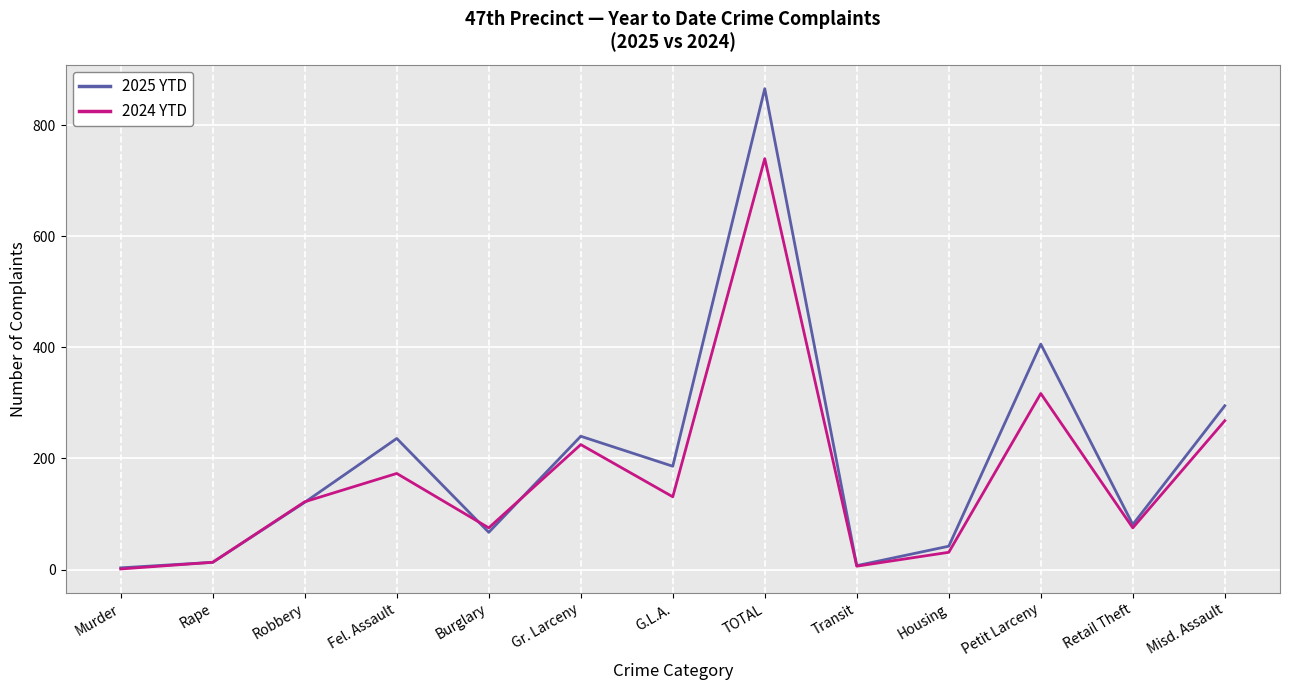

How many lines are shown in the chart?

2